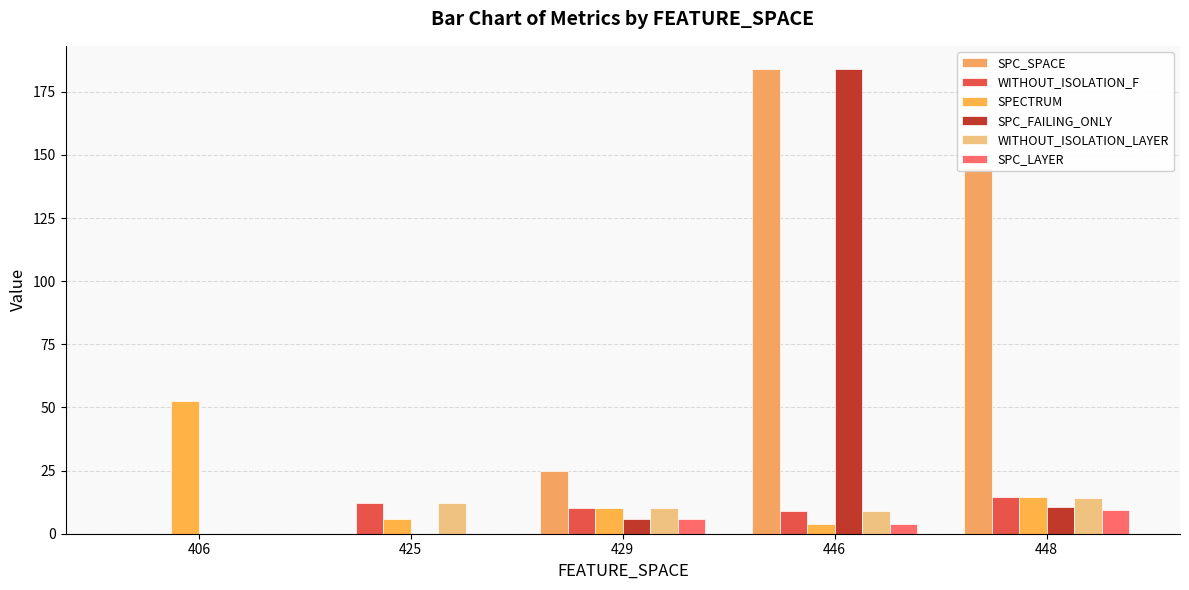

What is the total value across all series at 448?

207.8